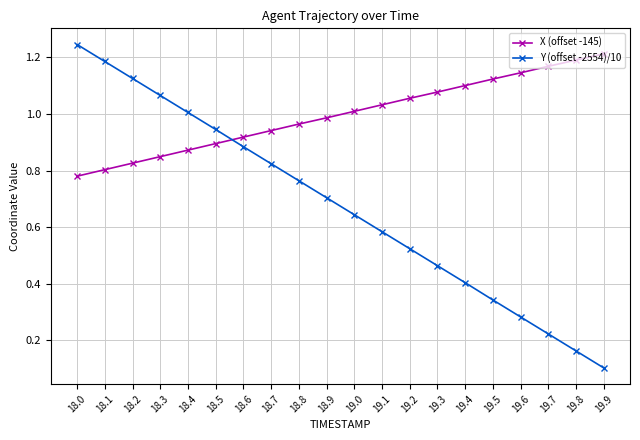

Is the value of Y (offset -2554)/10 at 19.4 greater than the value of X (offset -145) at 19.4?

No